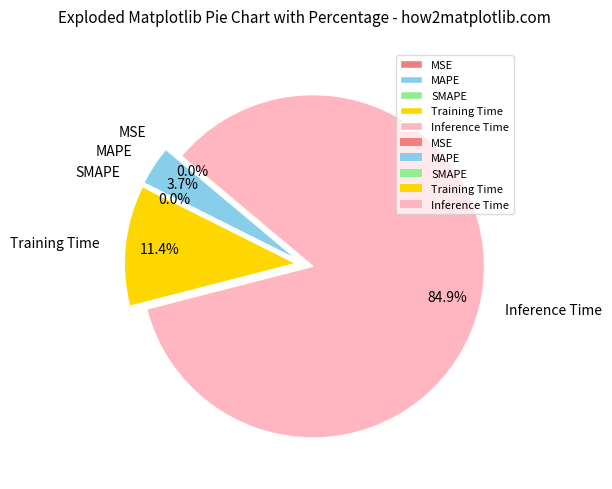

Is it true that MAPE is 4% of the pie?

True